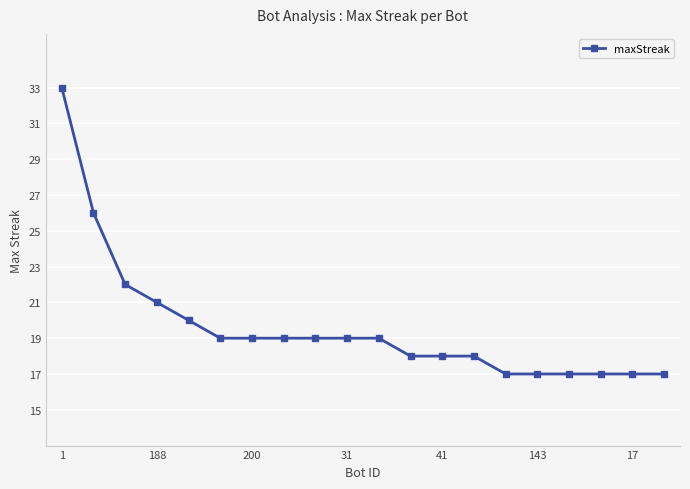

What is the smallest value displayed?

17